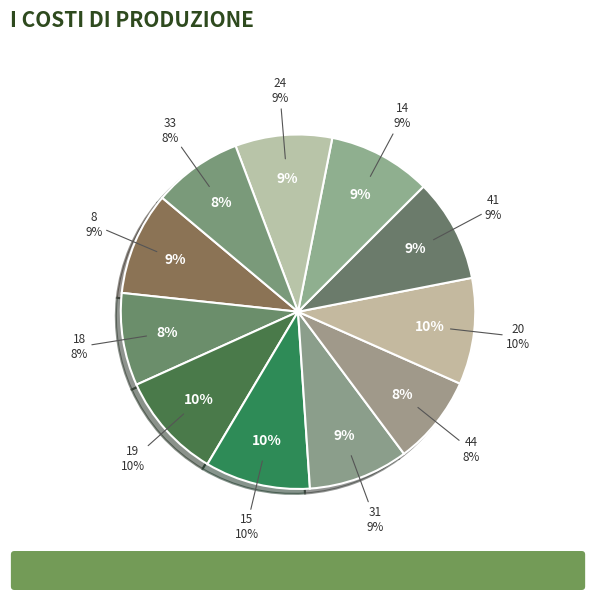

How many segments does this pie chart have?

11